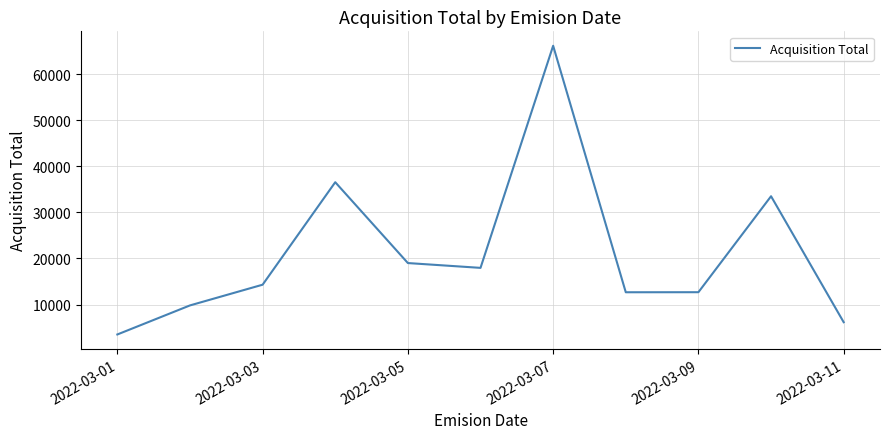

What is the difference between the maximum and minimum values?

62692